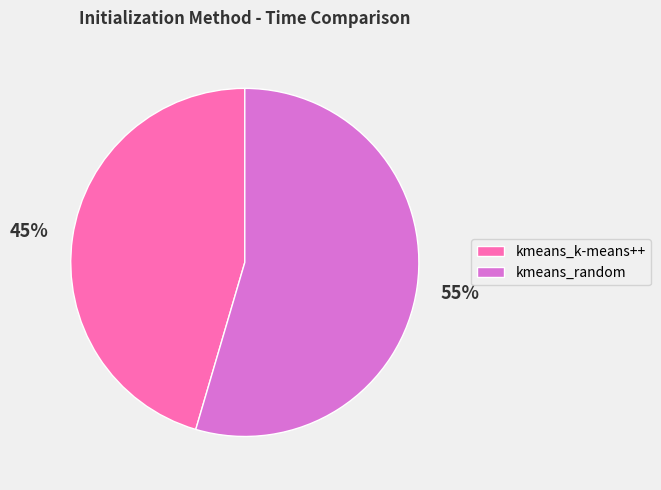

Is the sum of kmeans_k-means++ and kmeans_random greater than half?

Yes